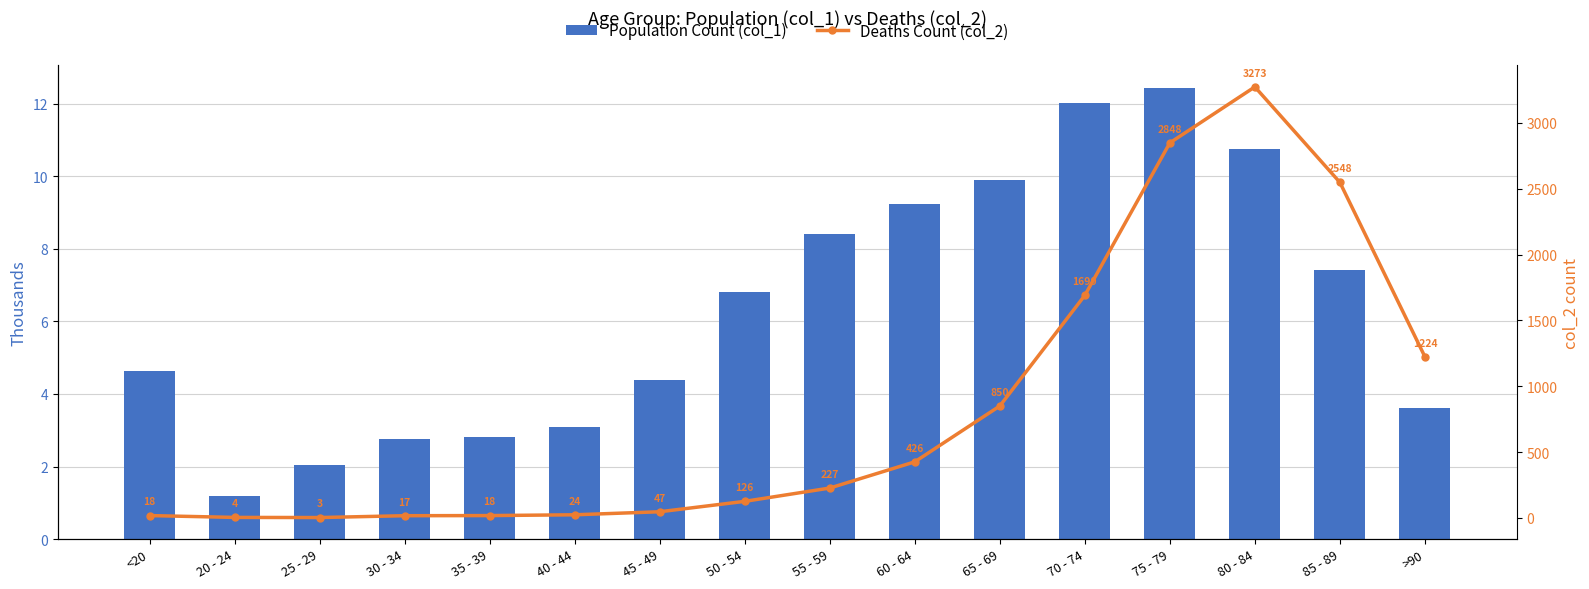

What is the value of the Deaths Count (col_2) bar at the 3rd from the left?

3